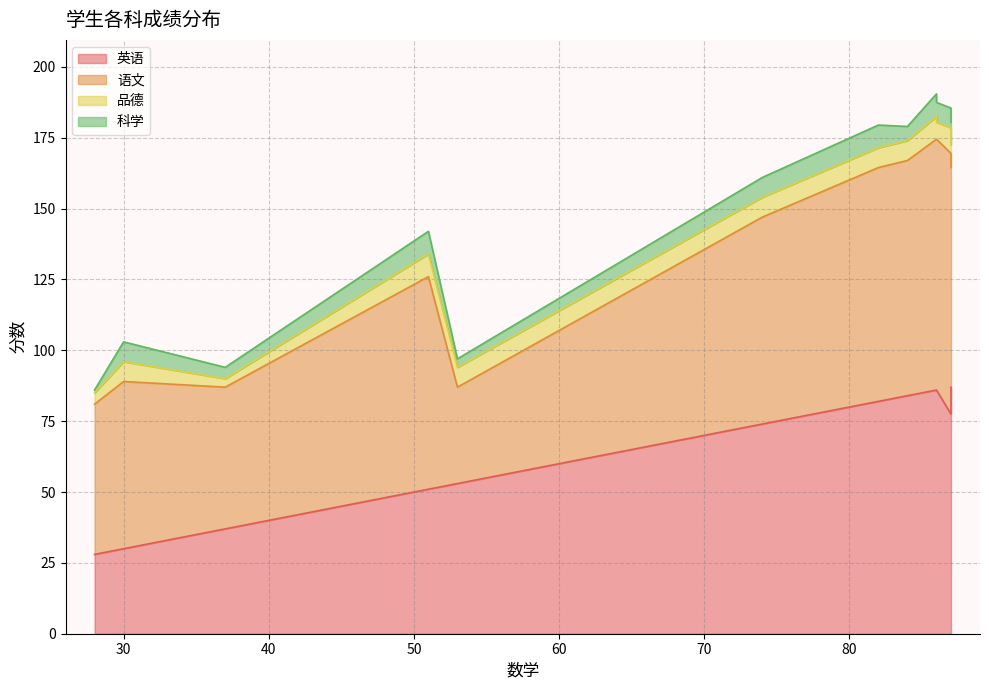

List the series in order of their peak value, lowest first.

科学, 品德, 英语, 语文